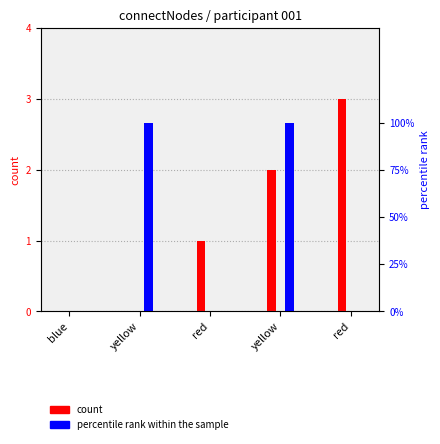

Between red and red, which is larger?

red